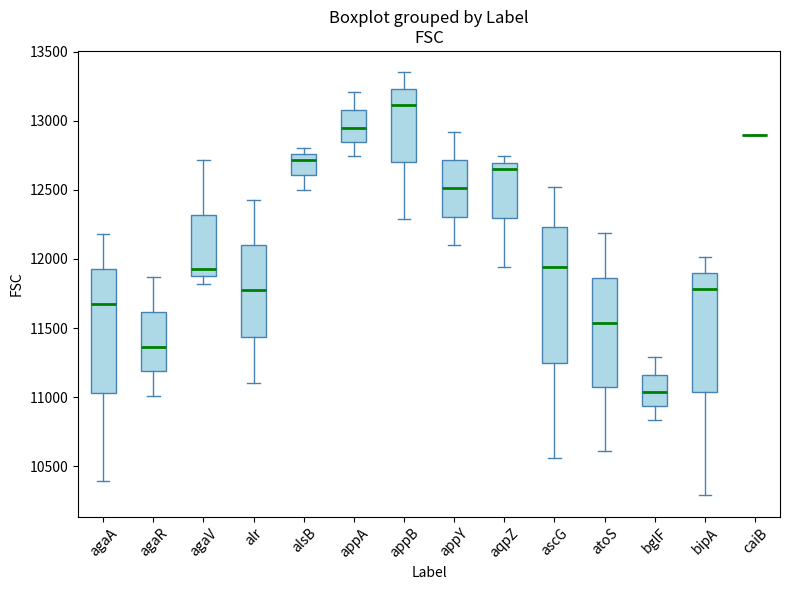

Reading left to right, transcribe this box plot: for each box, give where its median line is, the range the box spans, and where its two whiskers end, as read against the y-axis. The values are not printed on the chart, so give them approximately, as read against the axis.

agaA: median 11650, box 11050 to 11950, whiskers 10400 to 12200
agaR: median 11350, box 11200 to 11600, whiskers 11000 to 11850
agaV: median 11950, box 11850 to 12300, whiskers 11800 to 12700
alr: median 11800, box 11450 to 12100, whiskers 11100 to 12450
alsB: median 12700, box 12600 to 12750, whiskers 12500 to 12800
appA: median 12950, box 12850 to 13100, whiskers 12750 to 13200
appB: median 13100, box 12700 to 13250, whiskers 12300 to 13350
appY: median 12500, box 12300 to 12700, whiskers 12100 to 12900
aqpZ: median 12650, box 12300 to 12700, whiskers 11950 to 12750
ascG: median 11950, box 11250 to 12250, whiskers 10550 to 12500
atoS: median 11550, box 11050 to 11850, whiskers 10600 to 12200
bglF: median 11050, box 10950 to 11150, whiskers 10850 to 11300
bipA: median 11800, box 11050 to 11900, whiskers 10300 to 12000
caiB: box collapsed to a line at 12900, whiskers 12900 to 12900